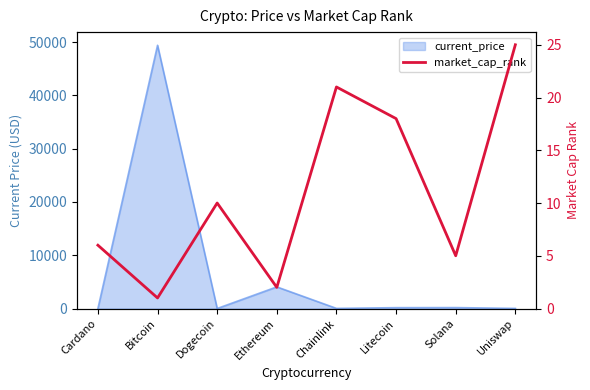

Reading left to right, list all the values displayed in this chart.

Cardano=6	Bitcoin=1	Dogecoin=10	Ethereum=2	Chainlink=21	Litecoin=18	Solana=5	Uniswap=25